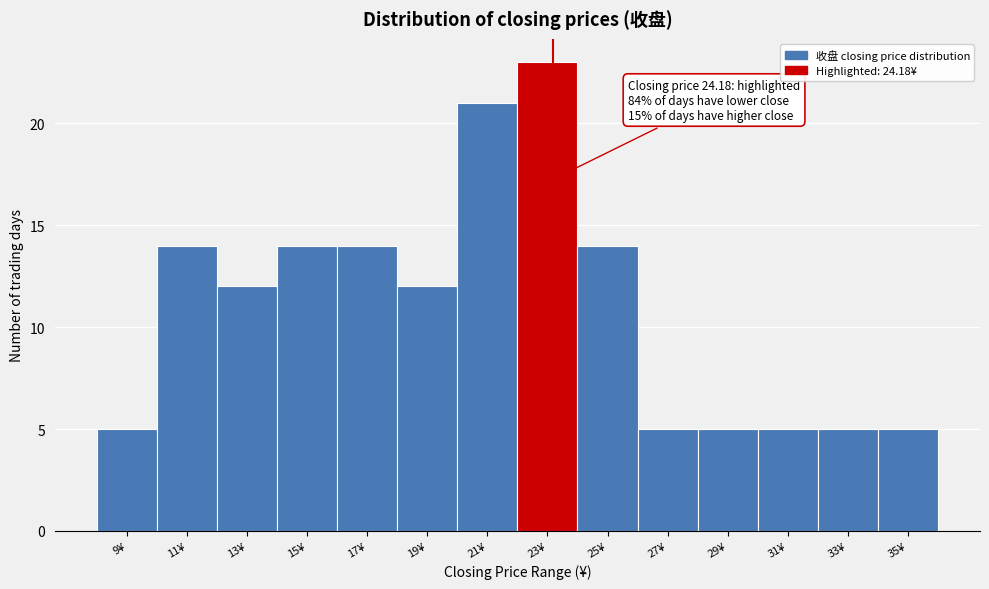

Reading left to right, list all the values displayed in this chart.

5	14	12	14	14	12	21	23	14	5	5	5	5	5